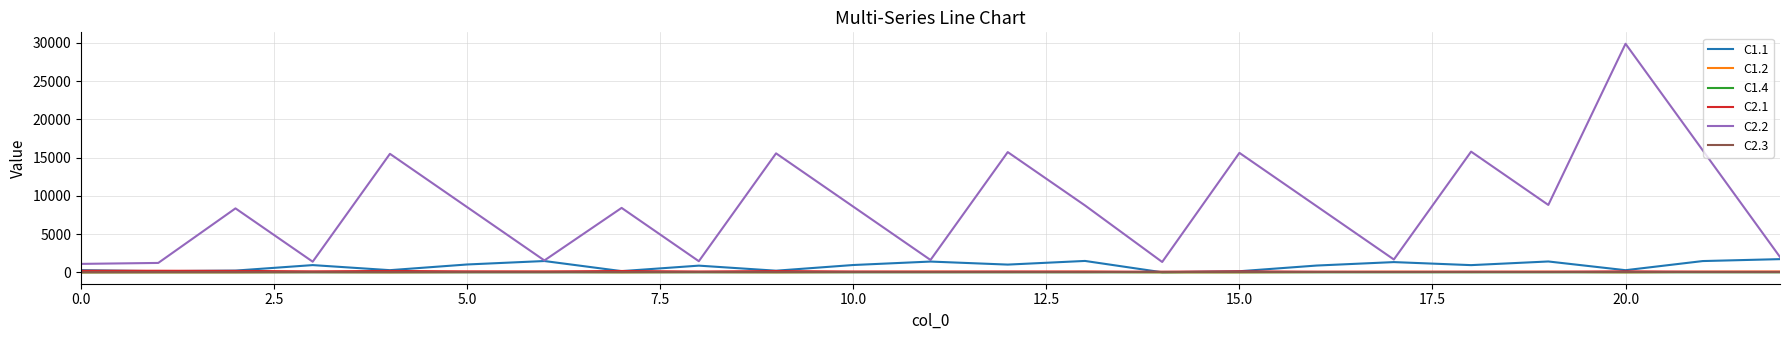

Which series has the widest spread of values?

C2.2